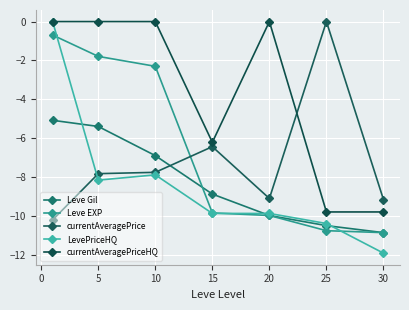

How many lines are shown in the chart?

5